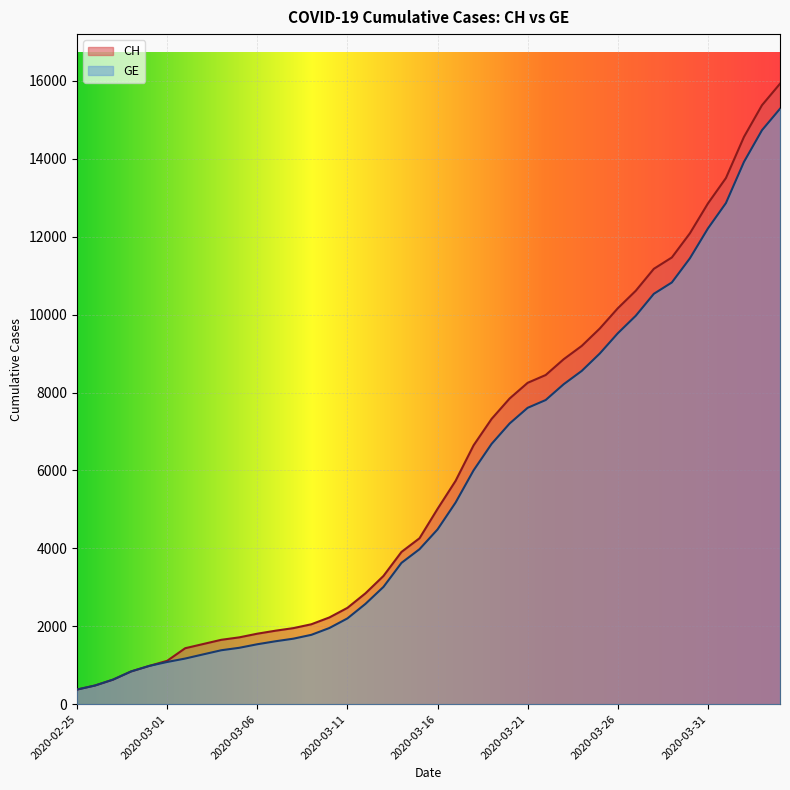

True or false: GE and CH intersect in this chart.

False